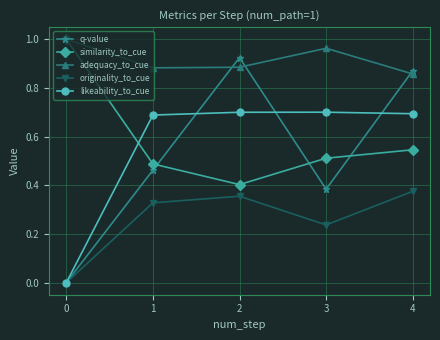

Rank the series at 4 from lowest to highest value.

originality_to_cue, similarity_to_cue, likeability_to_cue, adequacy_to_cue, q-value